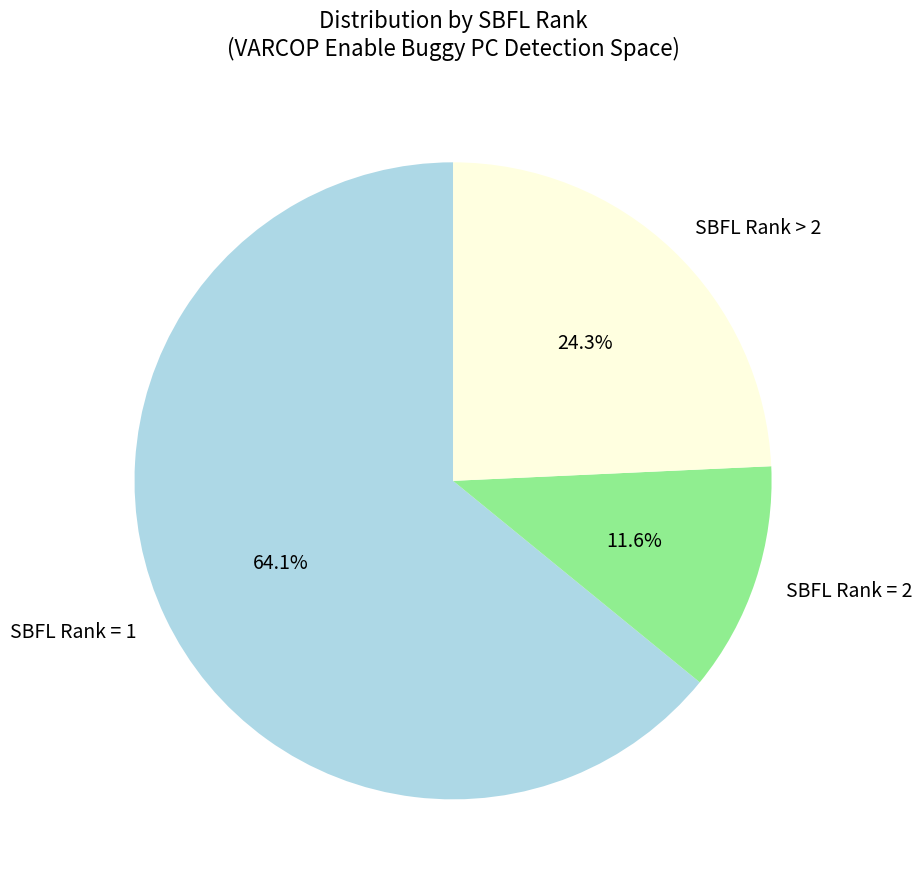

Which has a higher value, SBFL Rank = 2 or SBFL Rank > 2?

SBFL Rank > 2